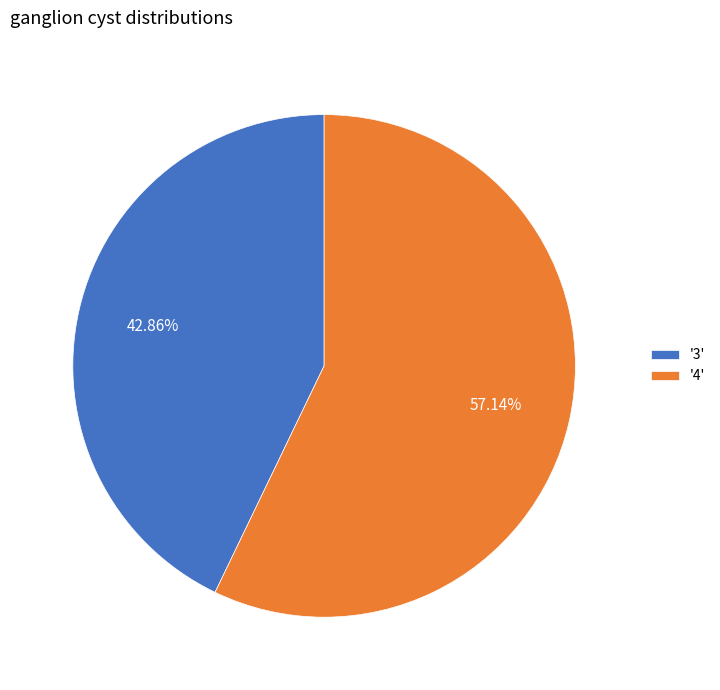

Which category accounts for the majority?

'4'